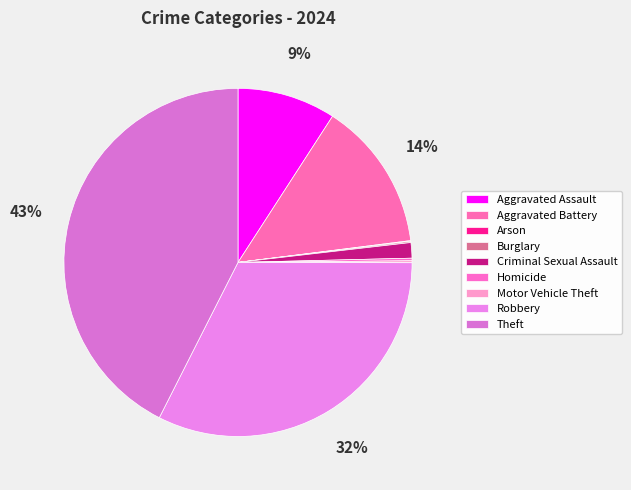

The Robbery slice represents 20% of the pie. True or false?

False